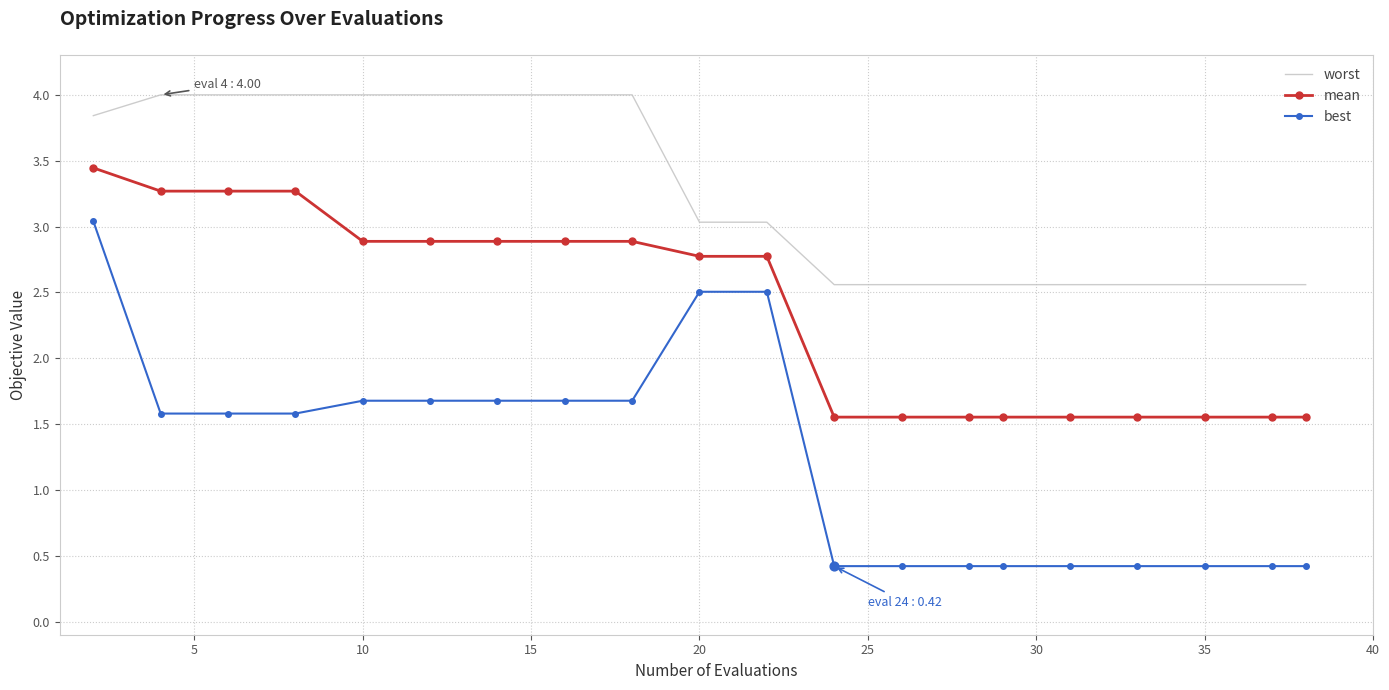

Which series has the widest spread of values?

best